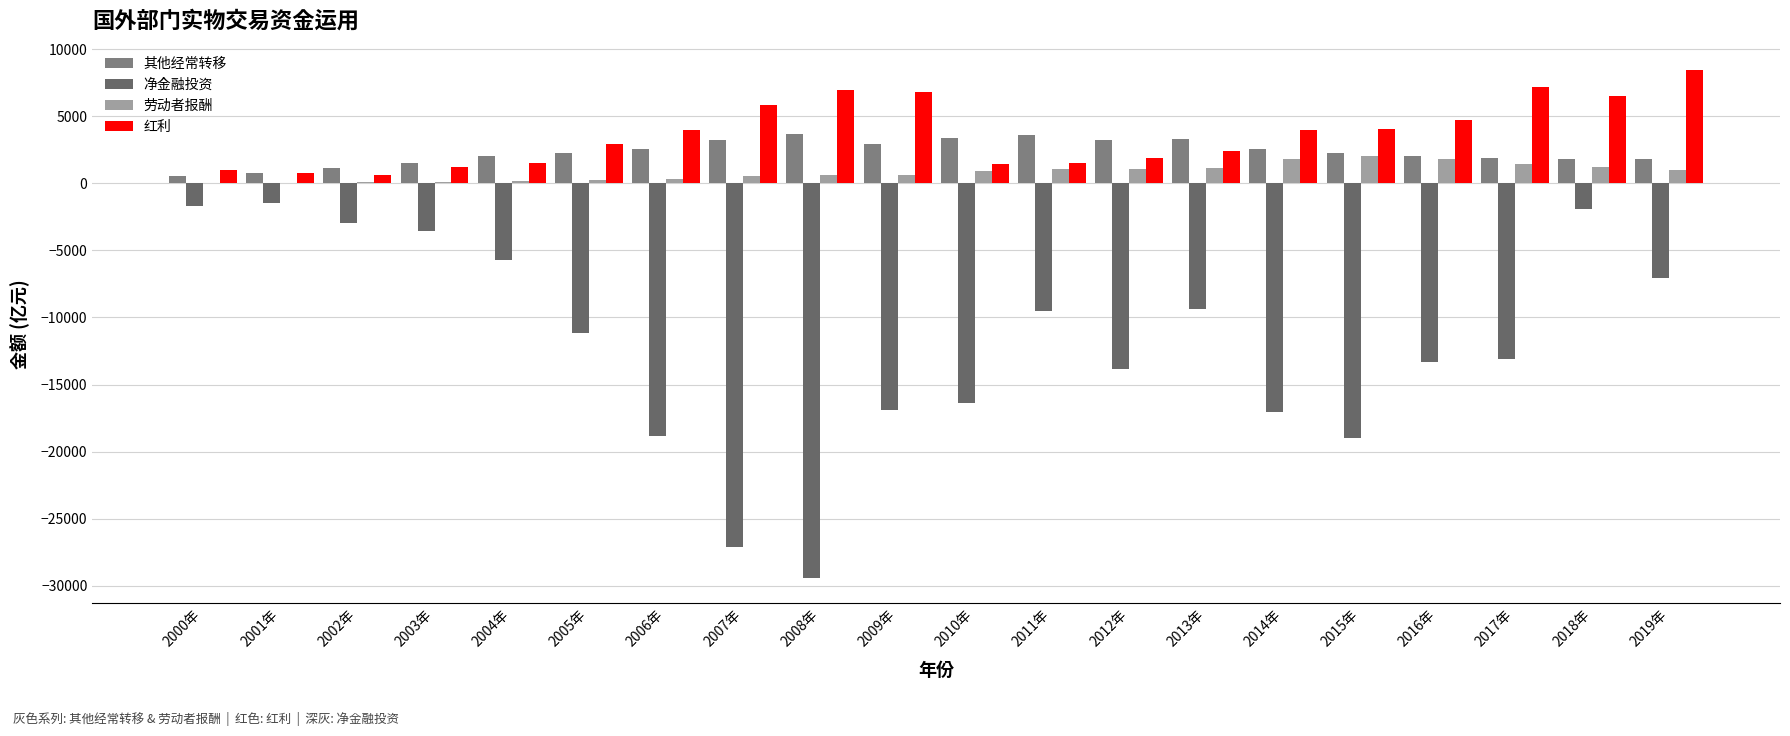

Are the bars horizontal?

No